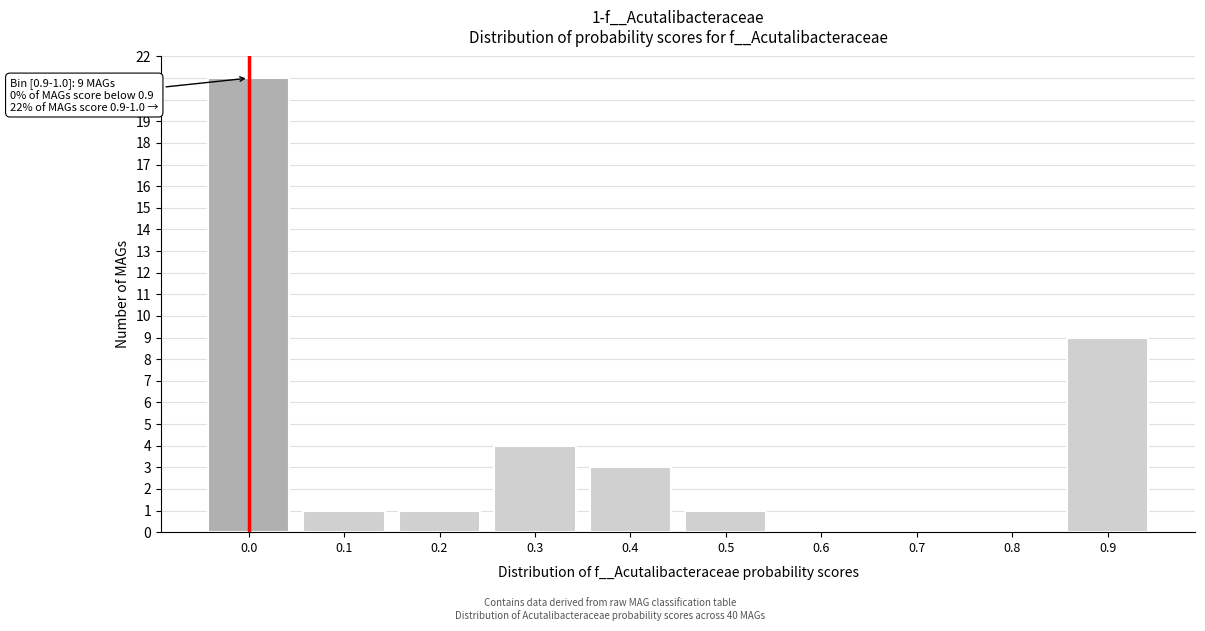

Reading left to right, list all the values displayed in this chart.

0.0=21	0.1=1	0.2=1	0.3=4	0.4=3	0.5=1	0.6=0	0.7=0	0.8=0	0.9=9